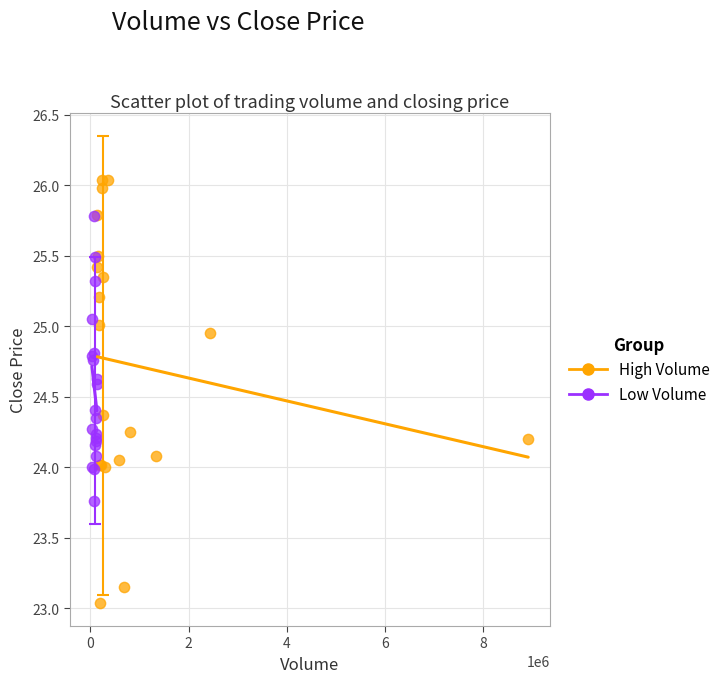

Which series has the widest spread of Y values?

High Volume